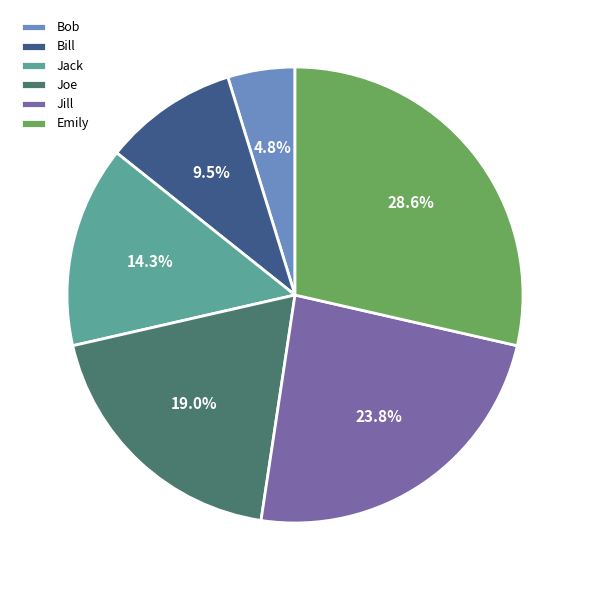

What percentage is the Bob slice, to the nearest percent?

5%